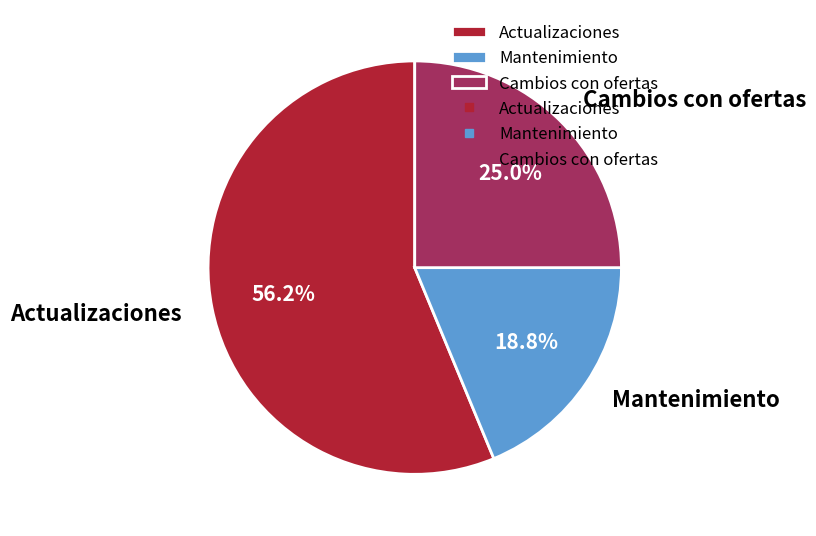

The Mantenimiento slice represents 19% of the pie. True or false?

True